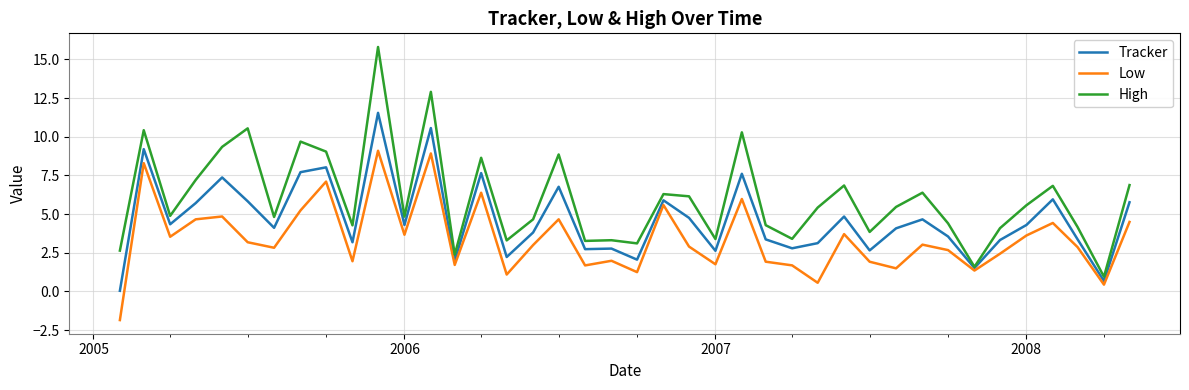

True or false: Low has more than 1 points higher than both neighbors.

True